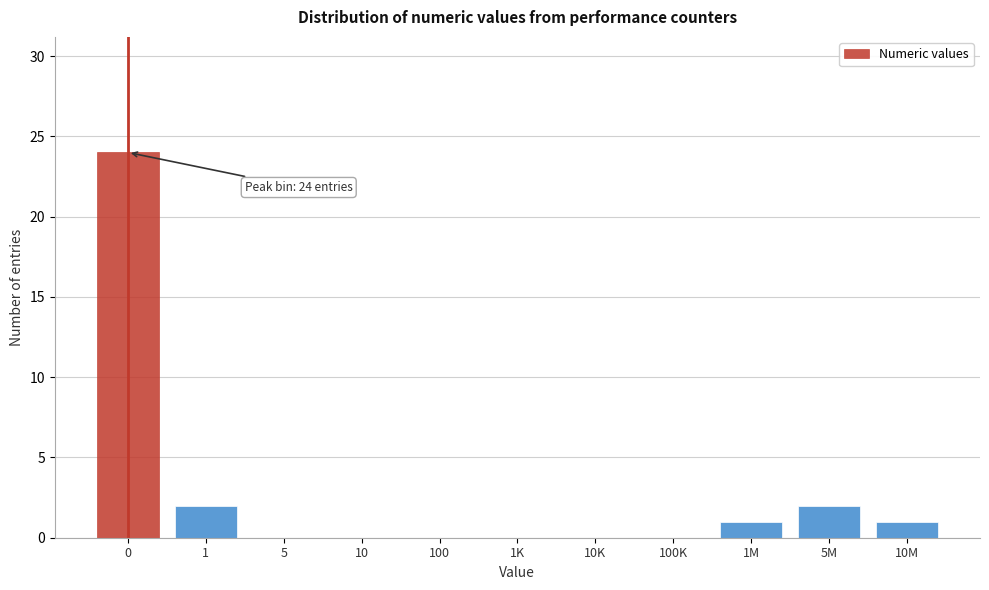

Reading left to right, extract all data points from this chart.

0=24	1=2	5=0	10=0	100=0	1K=0	10K=0	100K=0	1M=1	5M=2	10M=1